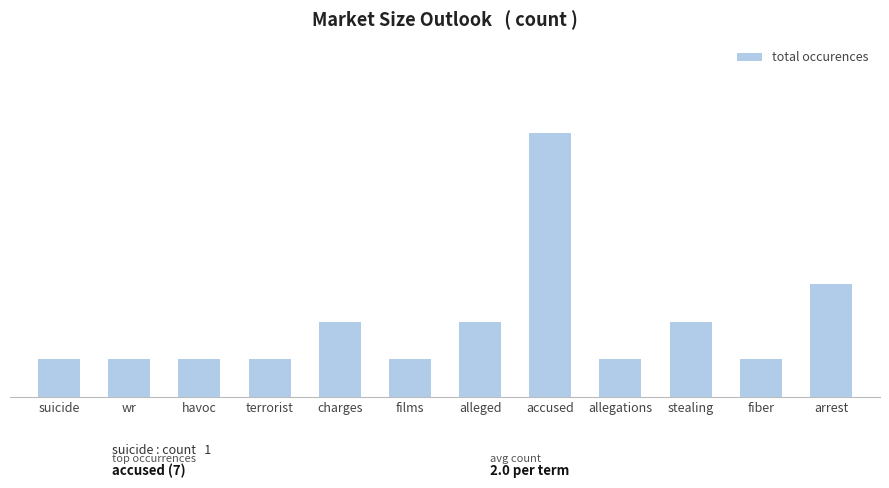

Does the chart contain any negative values?

No